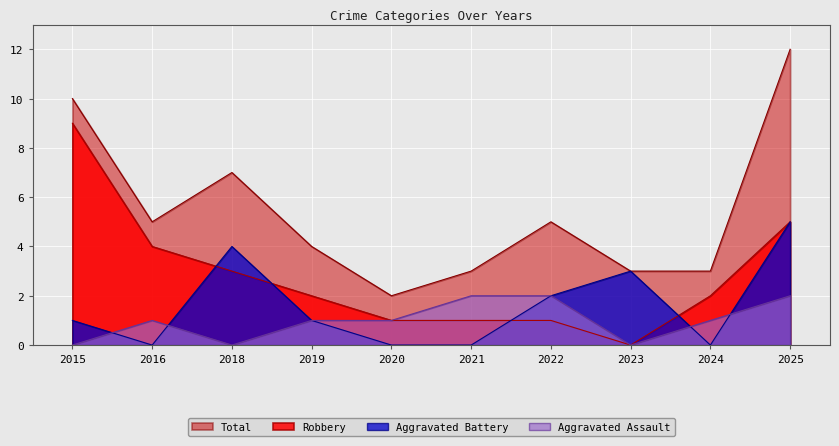

Which series changed the most between 2021 and 2023?

Aggravated Battery